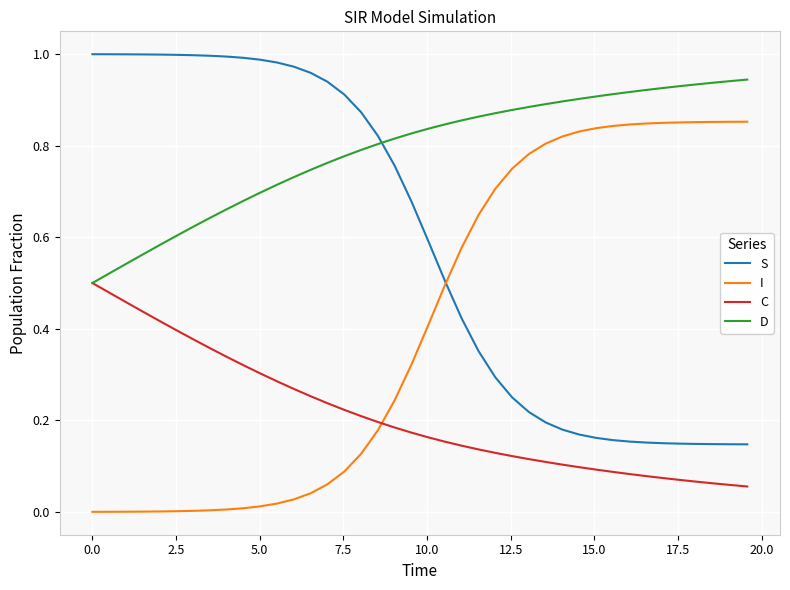

List the series in order of their overall mean, highest first.

D, S, I, C